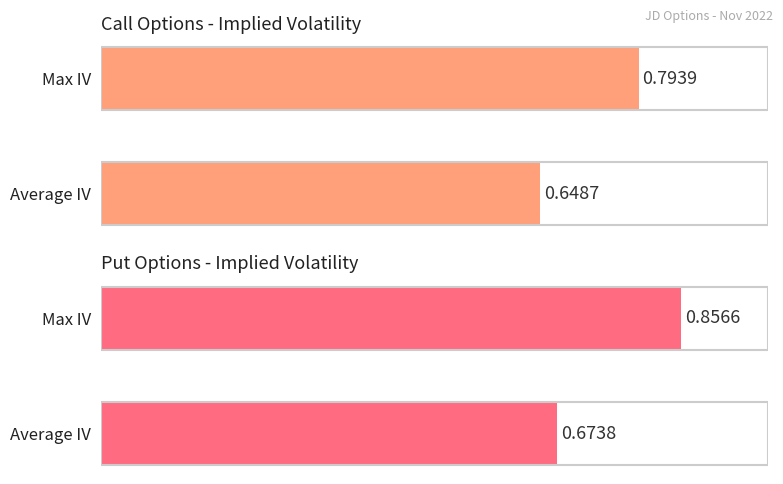

How many bars are there in each group?

2